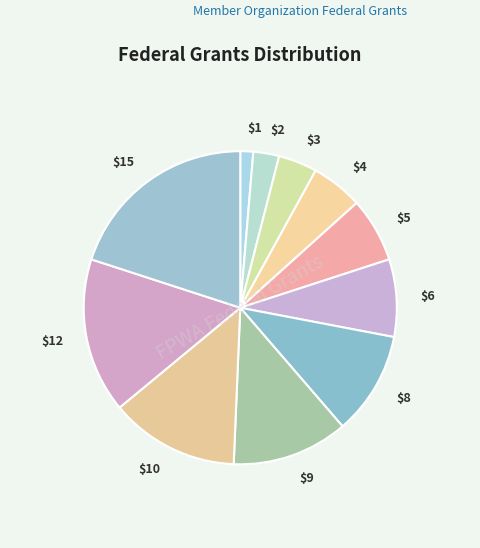

Which slice is the largest?

$15